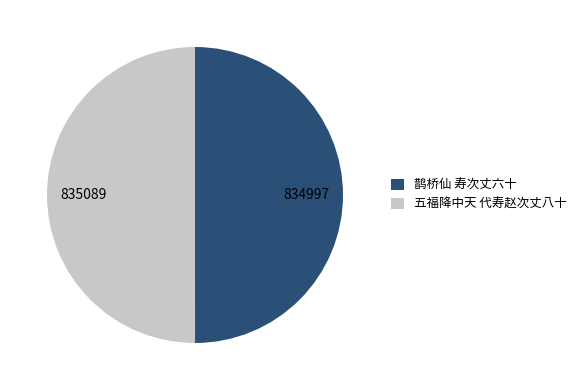

True or false: 鹊桥仙 寿次丈六十 accounts for 38% of the total.

False